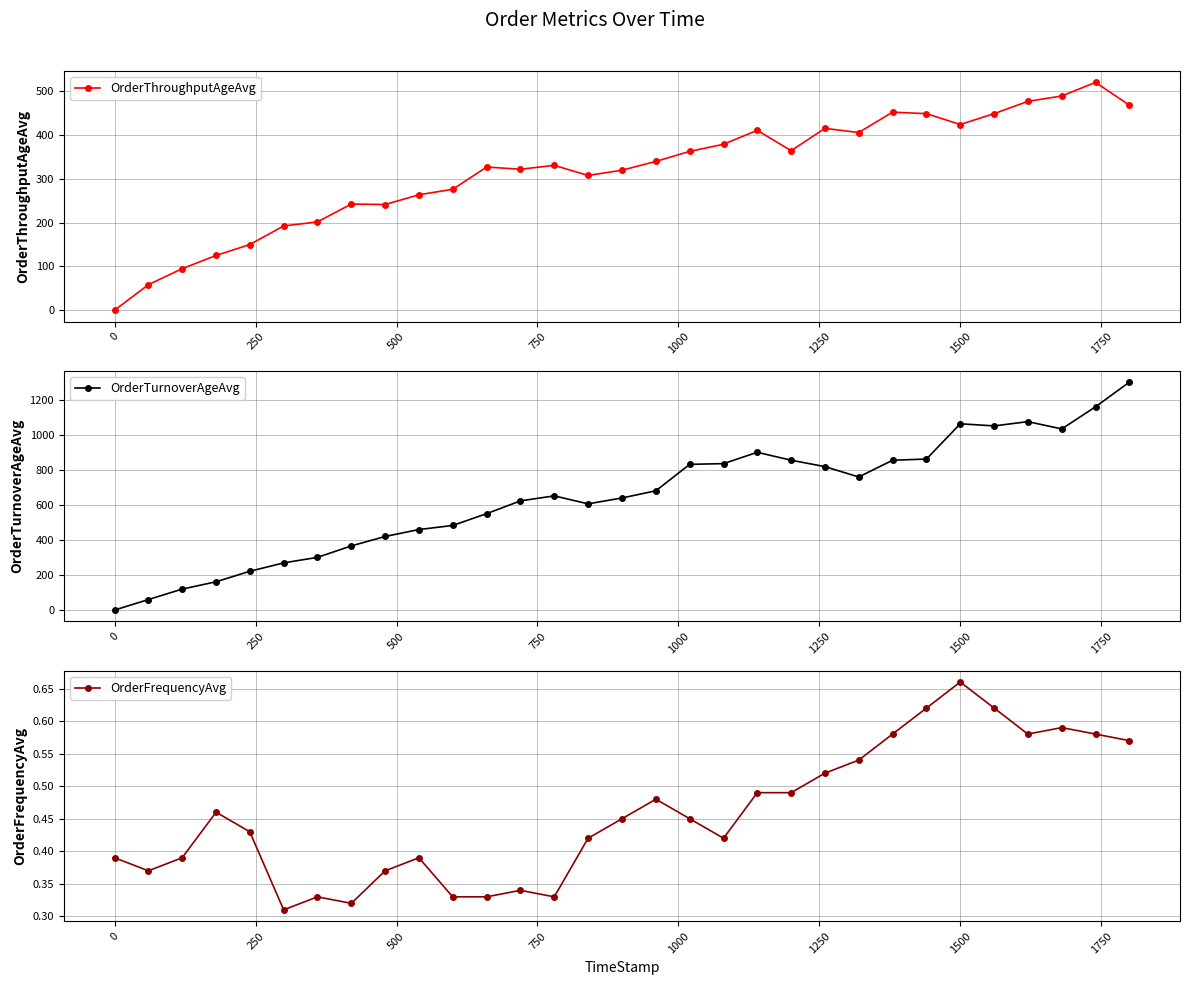

True or false: OrderTurnoverAgeAvg and OrderThroughputAgeAvg intersect in this chart.

False